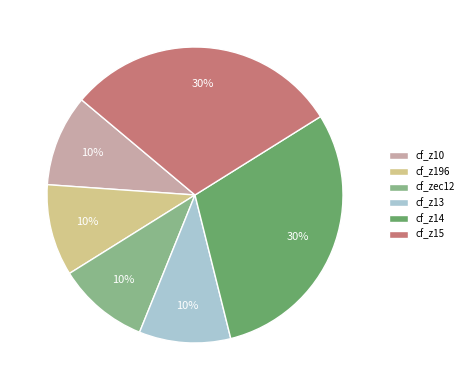

To the nearest percent, what percentage of the pie is cf_z10?

10%